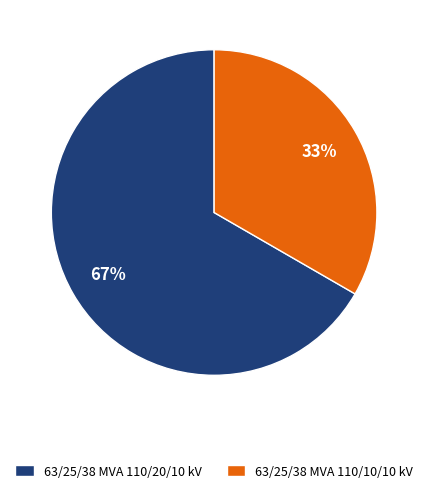

Do 63/25/38 MVA 110/20/10 kV and 63/25/38 MVA 110/10/10 kV together represent more than half of the pie?

Yes